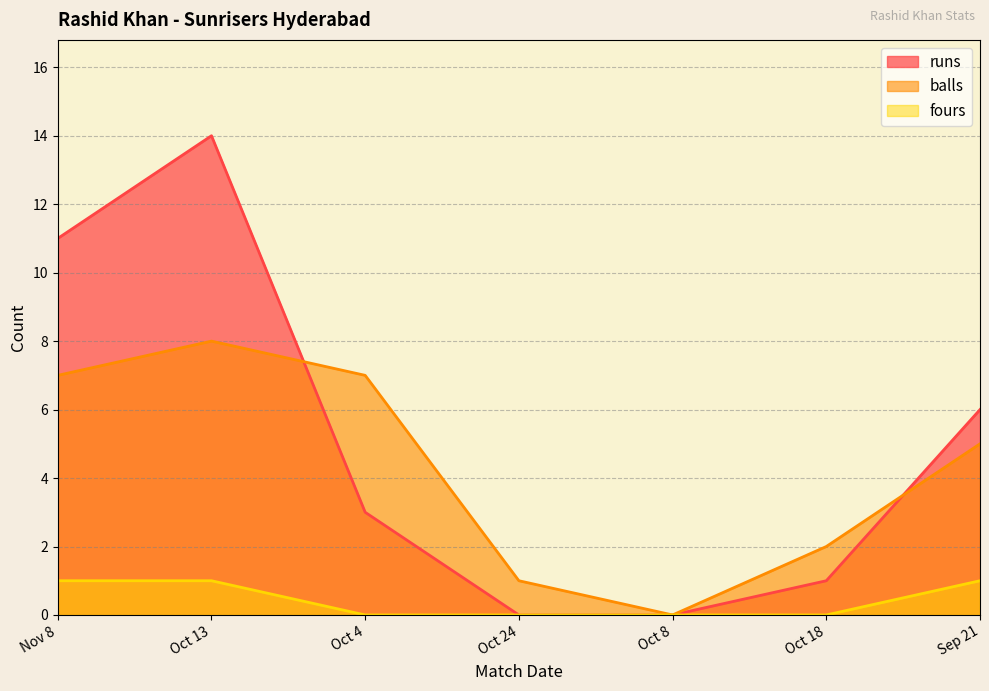

True or false: balls and runs intersect in this chart.

True